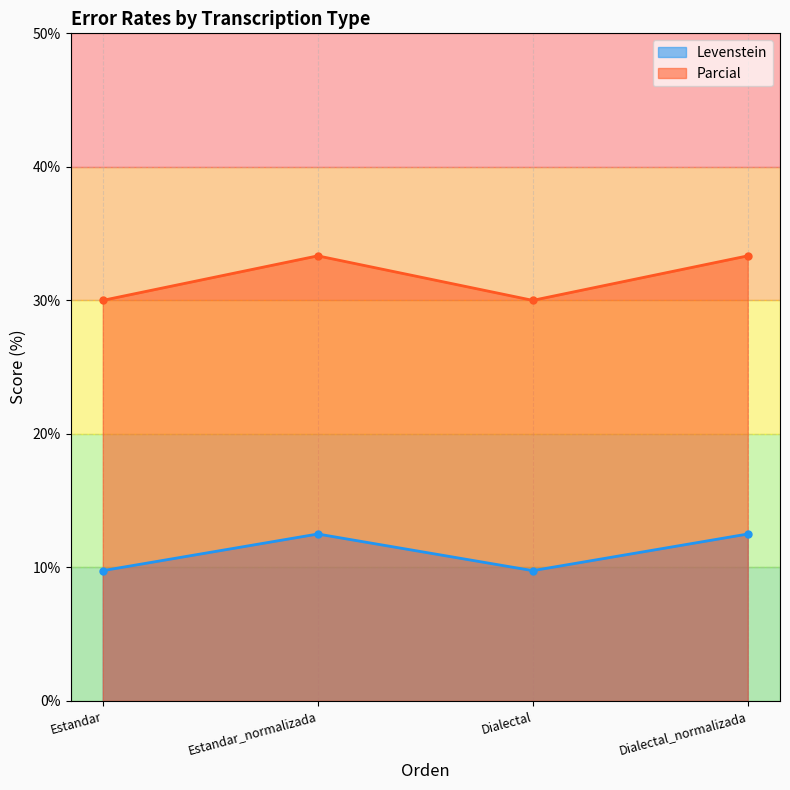

Reading left to right, list all the values displayed in this chart.

Levenstein: 9.8	12.5	9.8	12.5
Parcial: 30.0	33.3	30.0	33.3